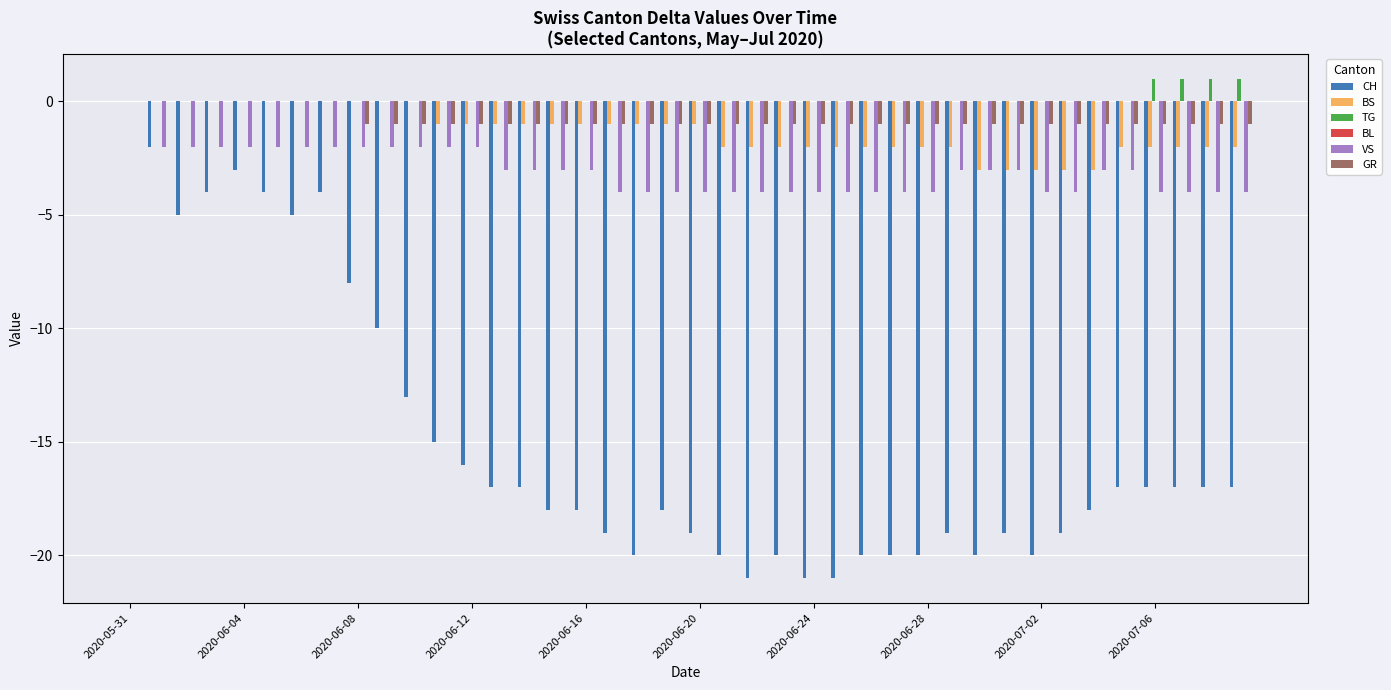

Rank the series by their maximum value, from lowest to highest.

CH, BS, BL, VS, GR, TG